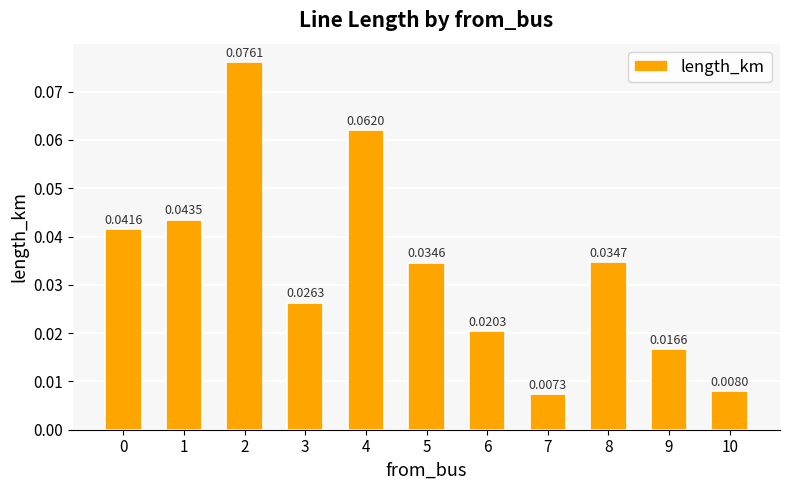

Between 10 and 4, which is larger?

4